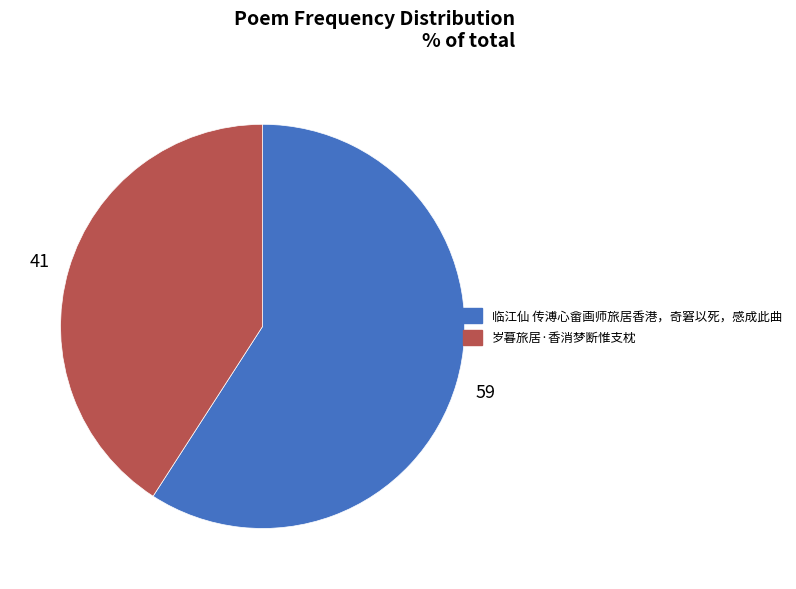

True or false: 临江仙 传溥心畲画师旅居香港，奇窘以死，感成此曲 accounts for 46% of the total.

False